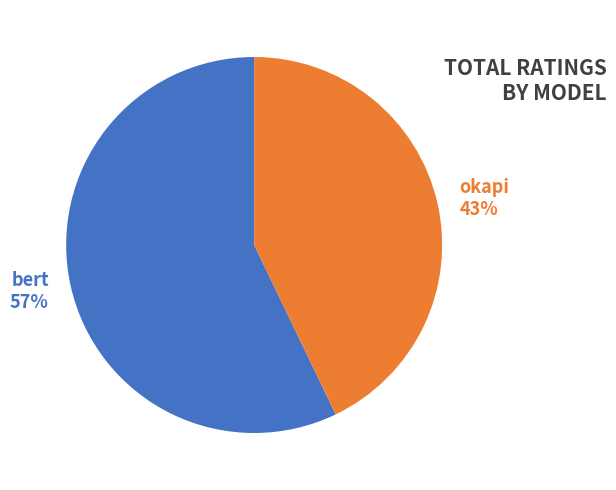

Approximately how many times larger is the value at bert compared to okapi?

1.3